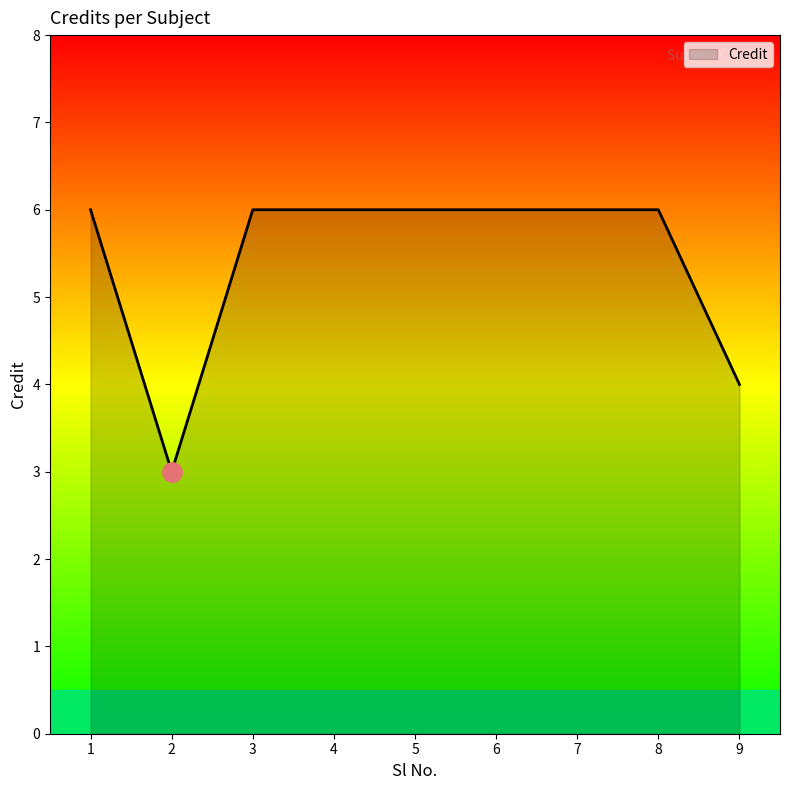

What is the difference between the values at 2 and 4?

3